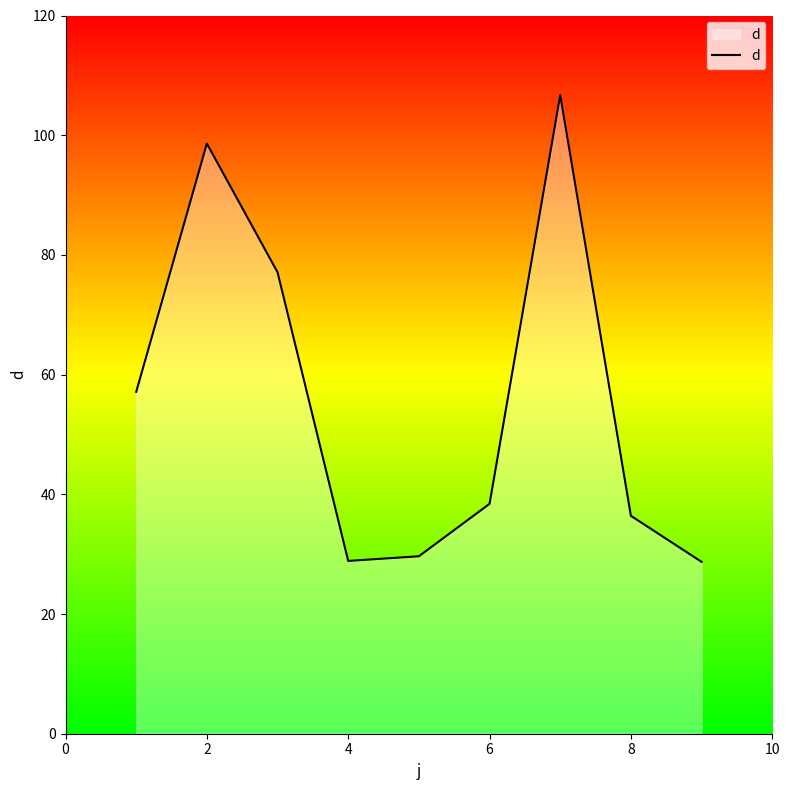

What is the smallest value displayed?

28.7